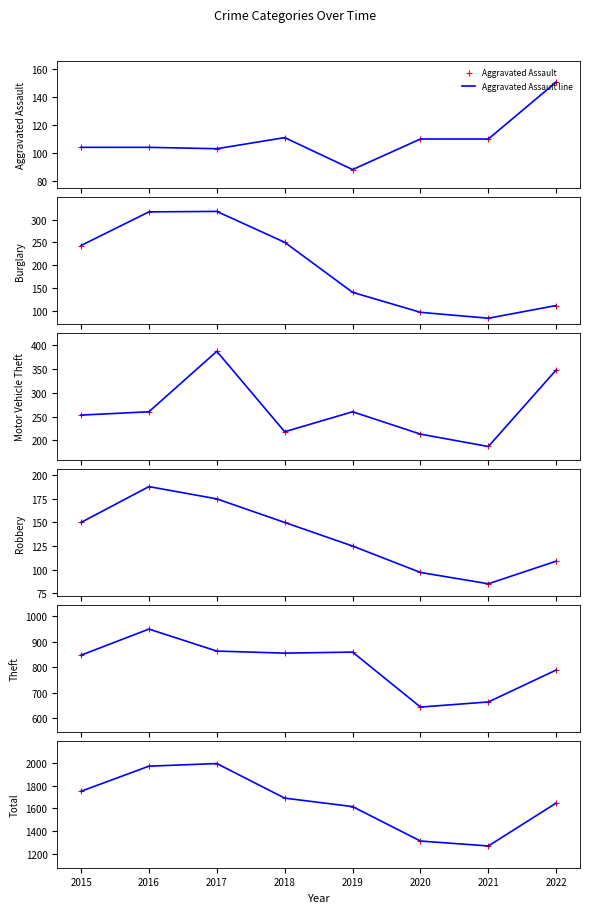

How many categories are shown in the chart?

8